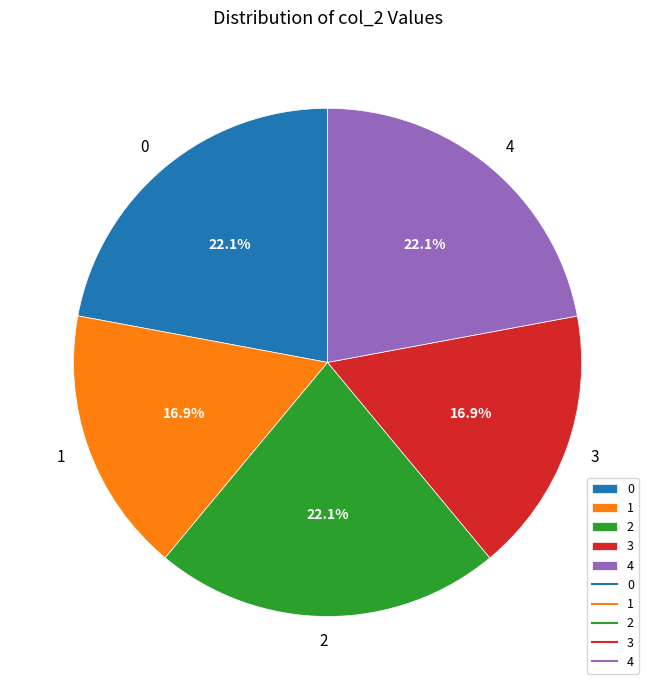

Is 1 the majority of the pie?

No